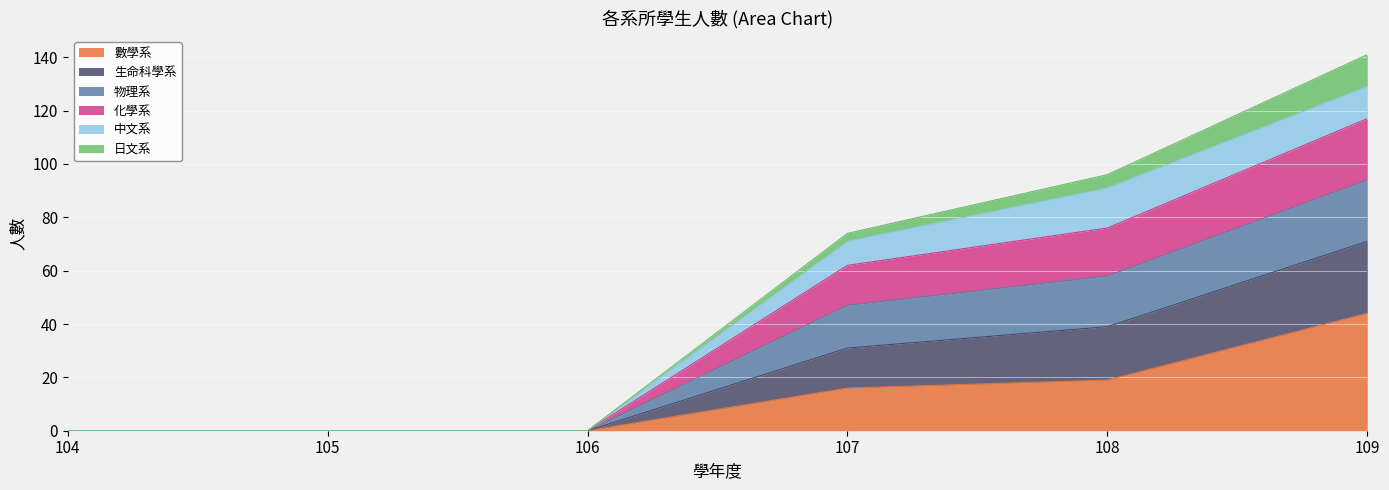

Does the chart display data point markers on the line(s)?

No